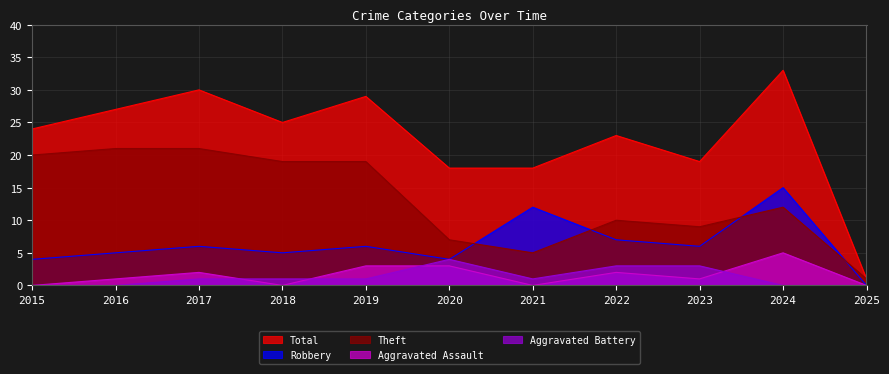

Which series has the largest range (max minus min)?

Total